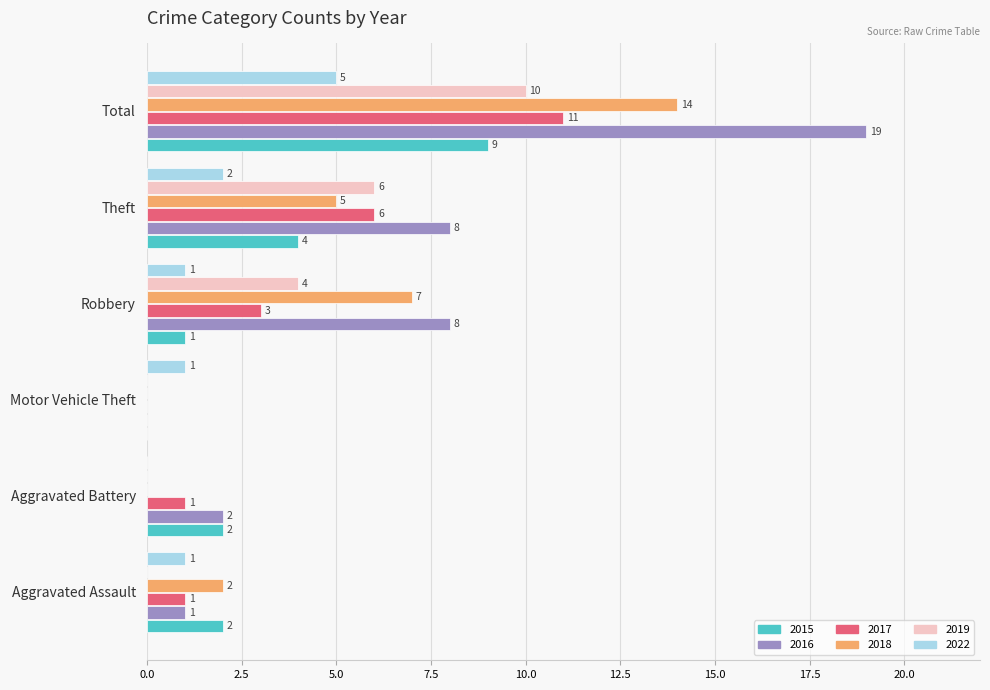

What is the highest value of the 2022 series?

5